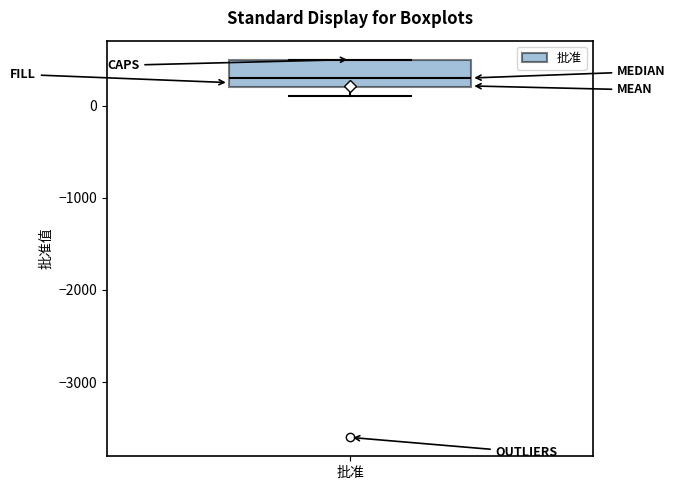

Transcribe this box plot: give where the median line is, the range the box spans, and where the two whiskers end, as read against the y-axis. The values are not printed on the chart, so give them approximately, as read against the axis.

median 300, box 200 to 500, whiskers 100 to 500